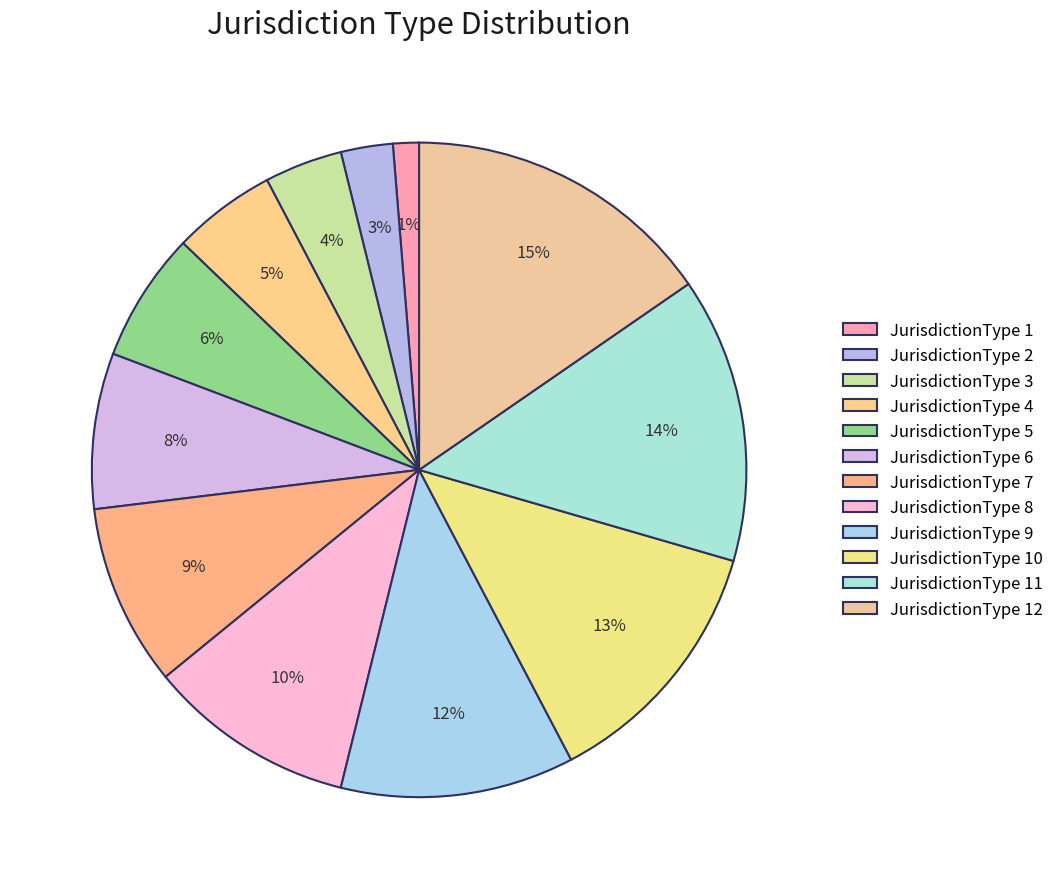

How many segments does this pie chart have?

12